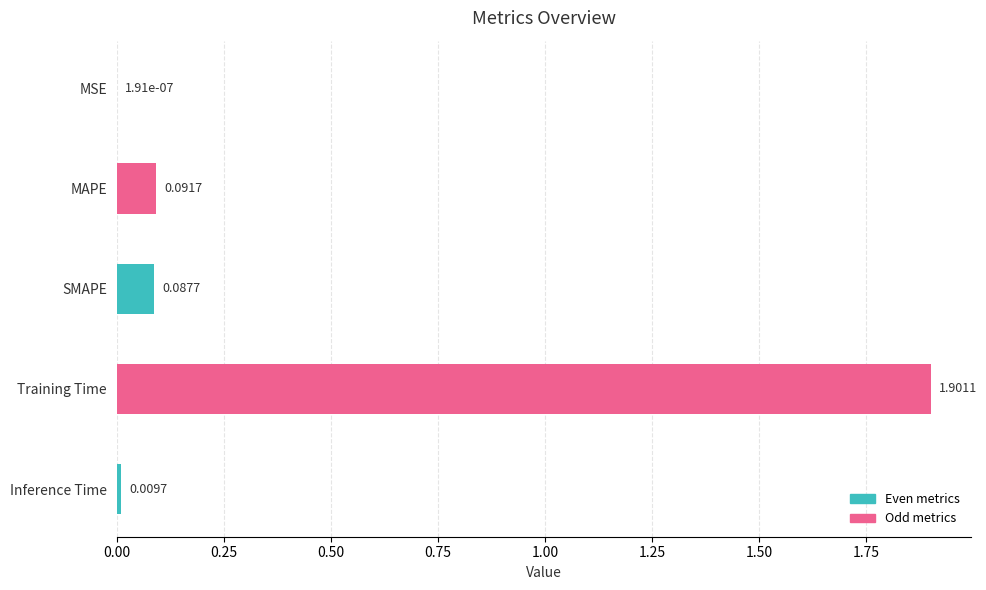

Which category has the highest value across all series?

Training Time